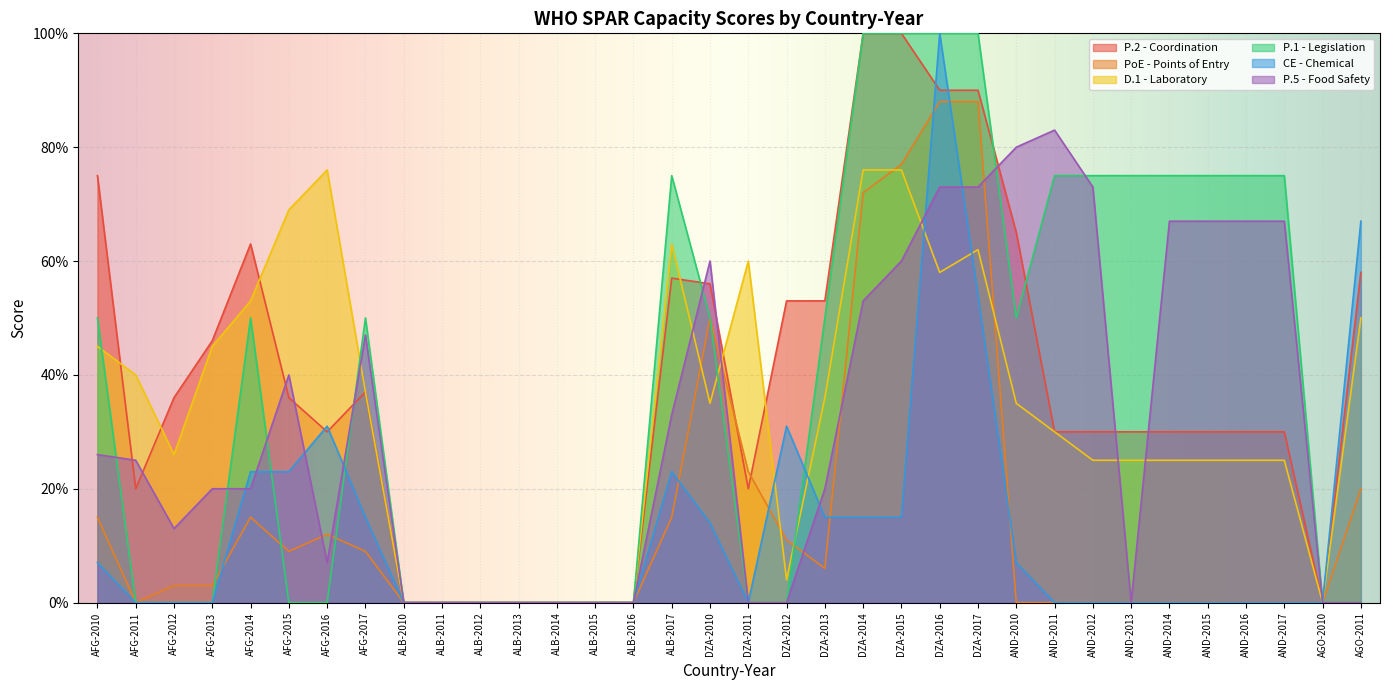

How many data points does each series have?

34